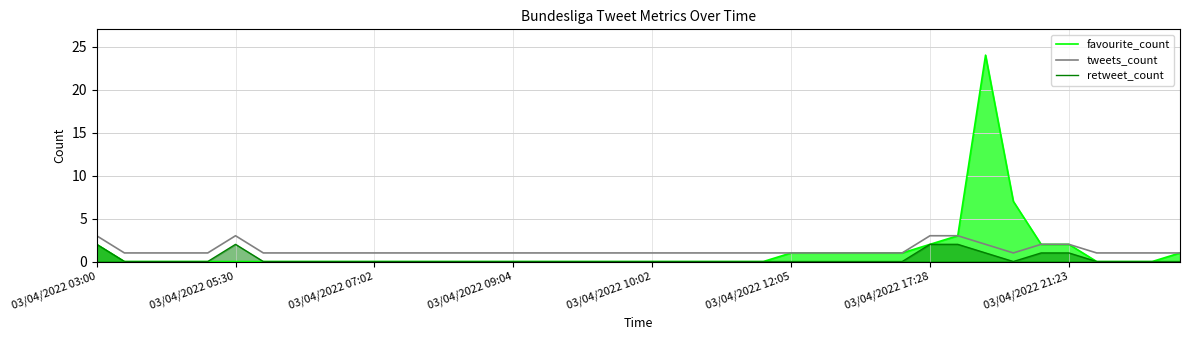

Is it true that retweet_count equals 2 at 03/04/2022 17:28?

True